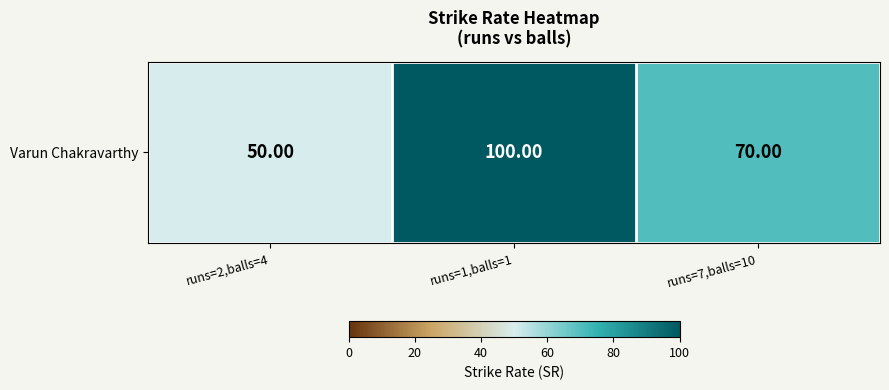

Where does the data first go above 70?

runs=1,balls=1